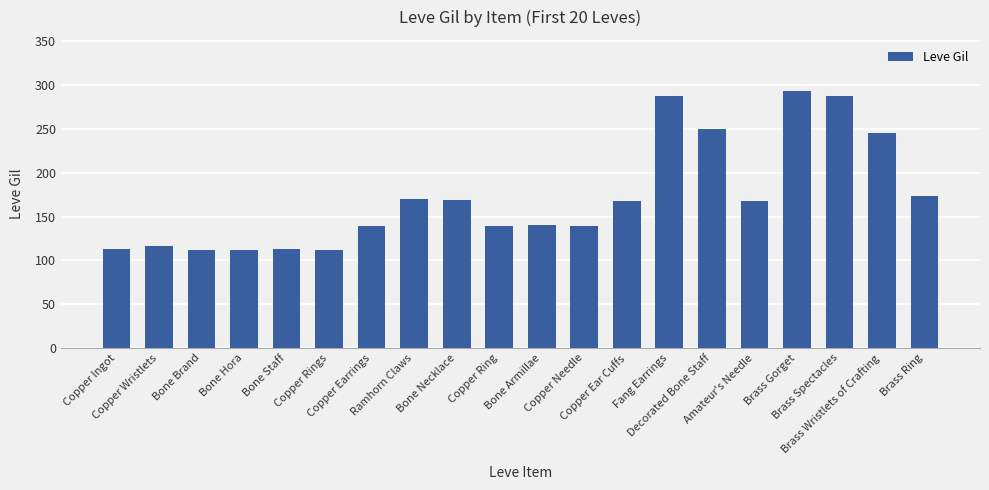

What is the change in value from Copper Wristlets to Decorated Bone Staff?

+134